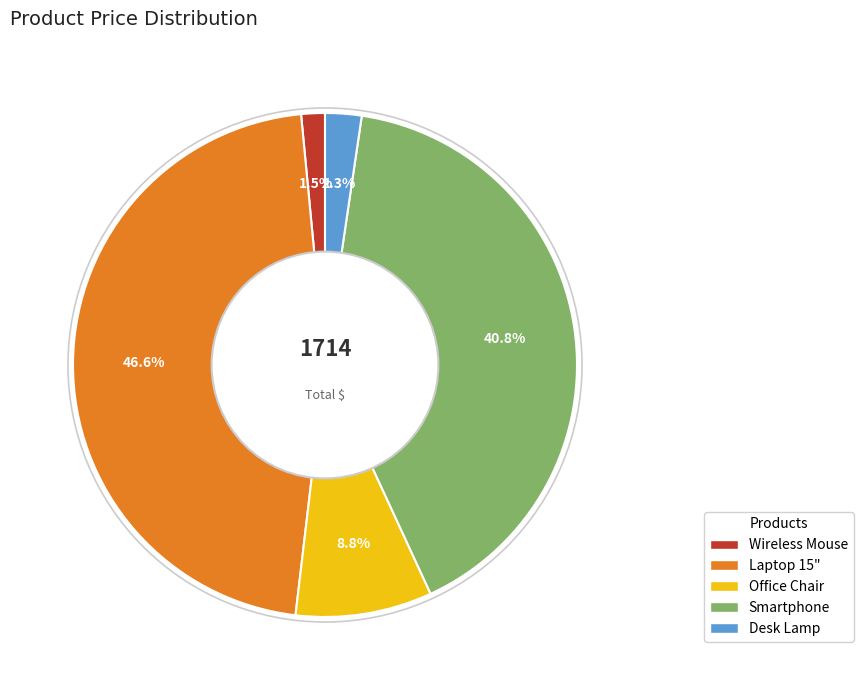

Does any single category account for the majority?

No